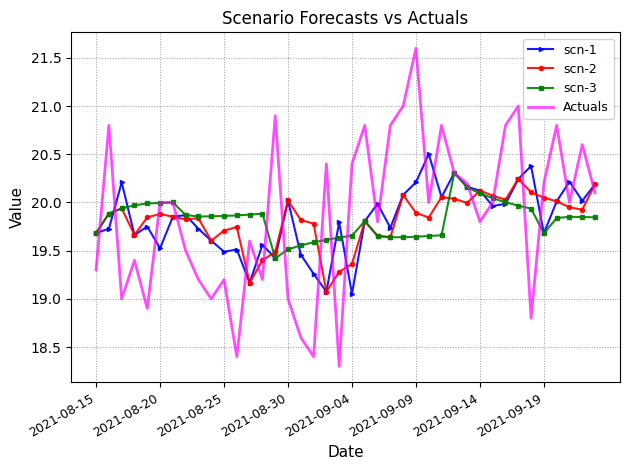

What is the highest value of the scn-3 series?

20.3